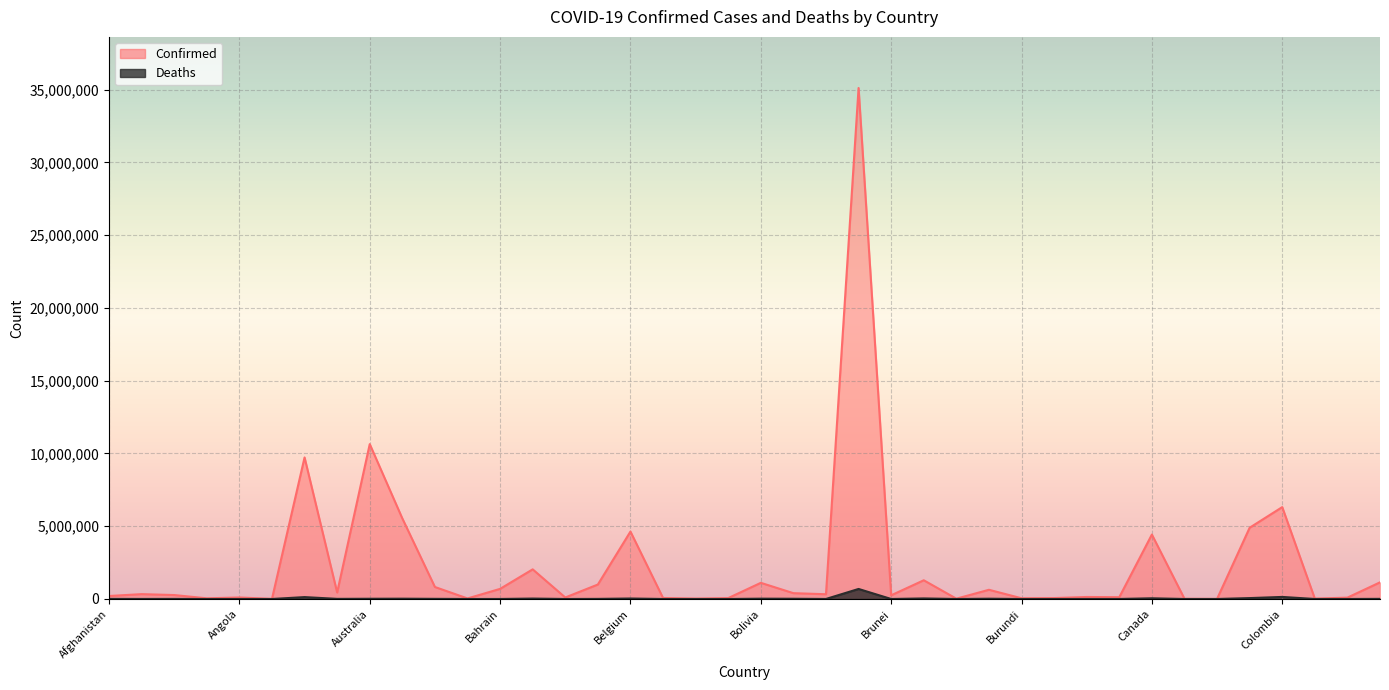

List the series in order of their peak value, lowest first.

Deaths, Confirmed